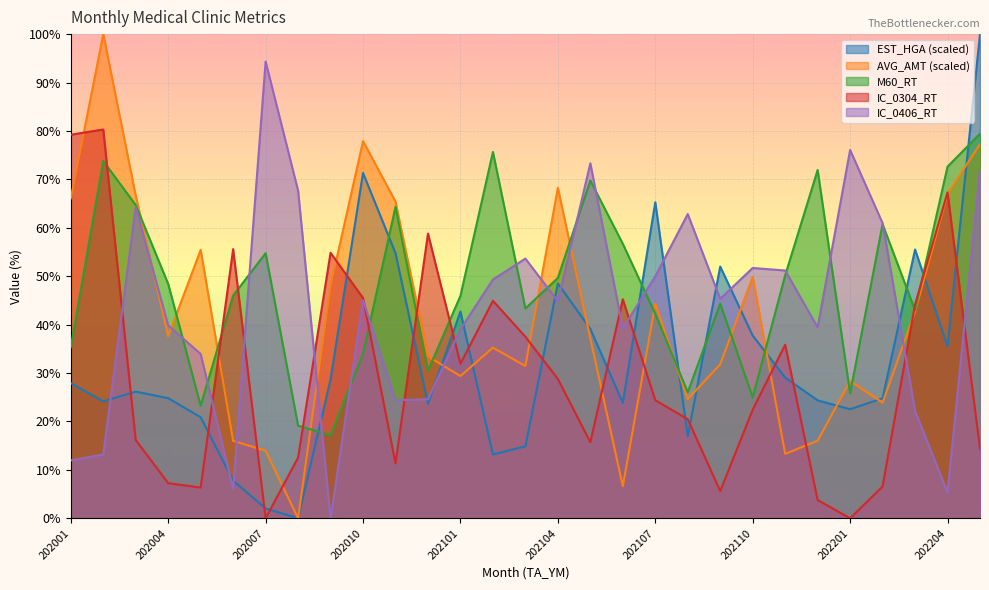

What is the total value across all series at 202201?

152.8